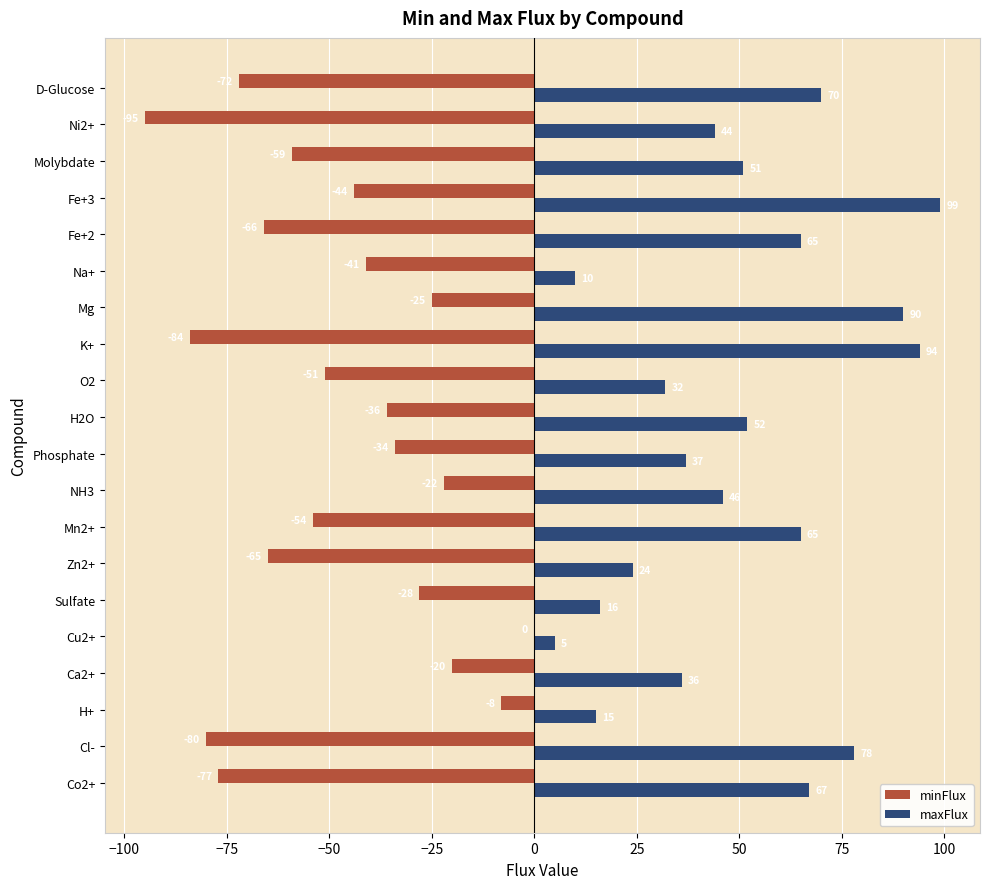

Which series changed the most between Sulfate and H2O?

maxFlux